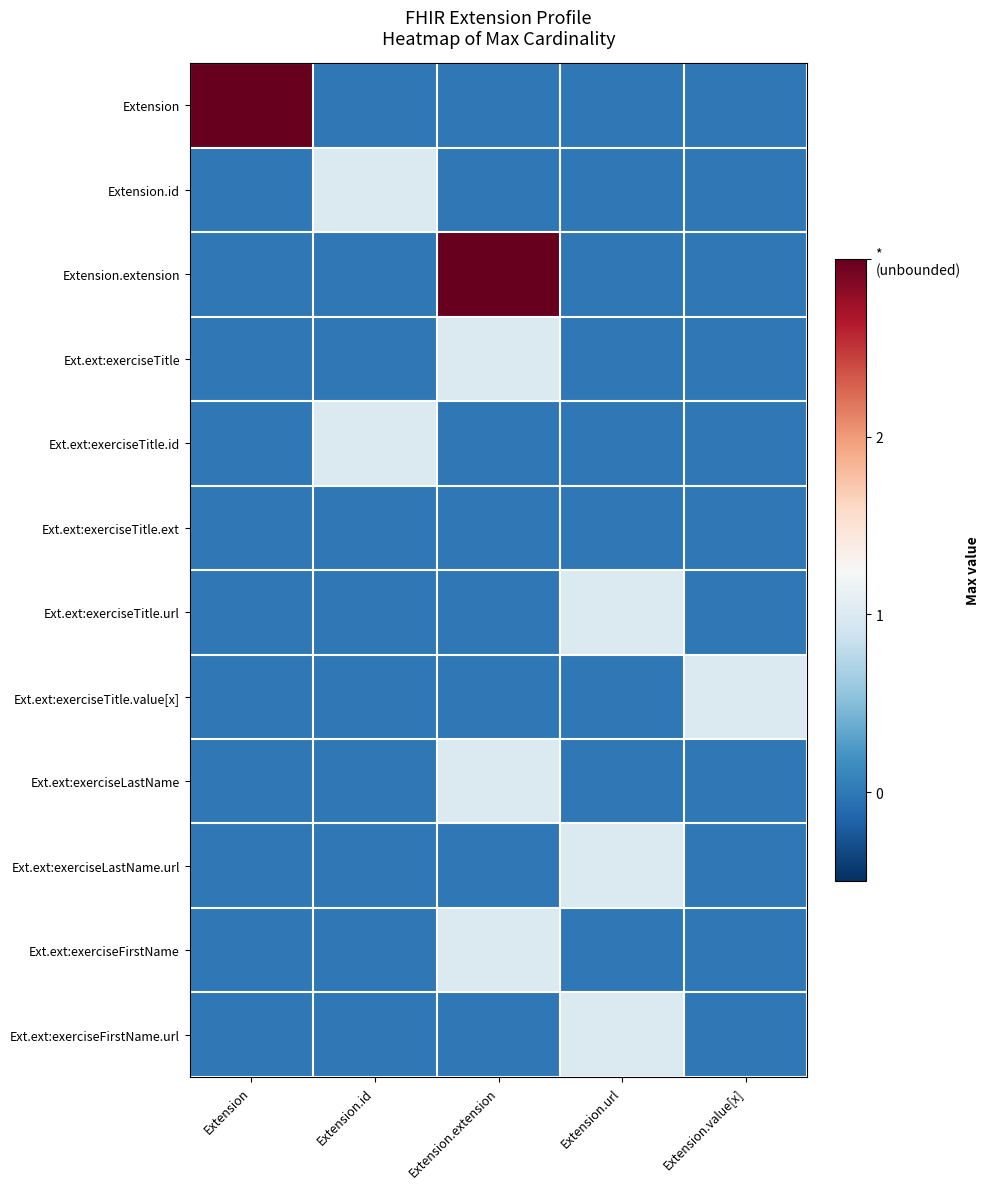

Reading left to right, what are all the values shown in this chart?

Extension: Extension=3	Extension.id=0	Extension.extension=0	Extension.url=0	Extension.value[x]=0
Extension.id: Extension=0	Extension.id=1	Extension.extension=0	Extension.url=0	Extension.value[x]=0
Extension.extension: Extension=0	Extension.id=0	Extension.extension=3	Extension.url=0	Extension.value[x]=0
Ext.ext:exerciseTitle: Extension=0	Extension.id=0	Extension.extension=1	Extension.url=0	Extension.value[x]=0
Ext.ext:exerciseTitle.id: Extension=0	Extension.id=1	Extension.extension=0	Extension.url=0	Extension.value[x]=0
Ext.ext:exerciseTitle.ext: Extension=0	Extension.id=0	Extension.extension=0	Extension.url=0	Extension.value[x]=0
Ext.ext:exerciseTitle.url: Extension=0	Extension.id=0	Extension.extension=0	Extension.url=1	Extension.value[x]=0
Ext.ext:exerciseTitle.value[x]: Extension=0	Extension.id=0	Extension.extension=0	Extension.url=0	Extension.value[x]=1
Ext.ext:exerciseLastName: Extension=0	Extension.id=0	Extension.extension=1	Extension.url=0	Extension.value[x]=0
Ext.ext:exerciseLastName.url: Extension=0	Extension.id=0	Extension.extension=0	Extension.url=1	Extension.value[x]=0
Ext.ext:exerciseFirstName: Extension=0	Extension.id=0	Extension.extension=1	Extension.url=0	Extension.value[x]=0
Ext.ext:exerciseFirstName.url: Extension=0	Extension.id=0	Extension.extension=0	Extension.url=1	Extension.value[x]=0